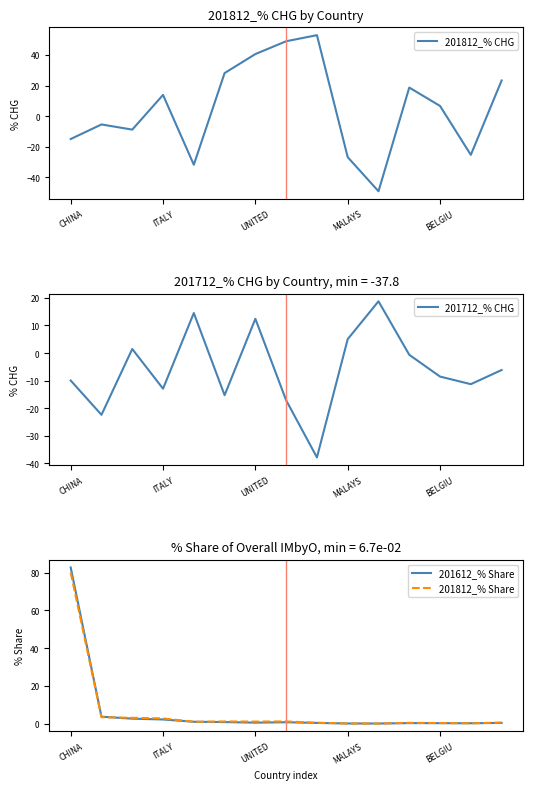

What is the difference between the second highest and minimum values in the 201712_% CHG series?

52.3